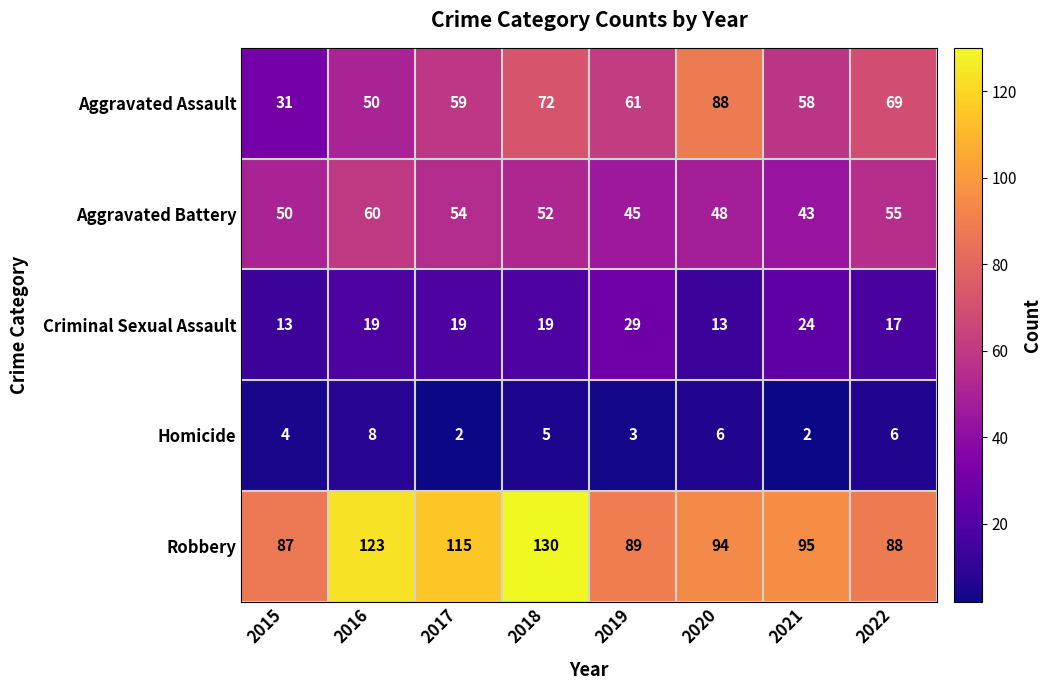

Which series has the largest range (max minus min)?

Aggravated Assault